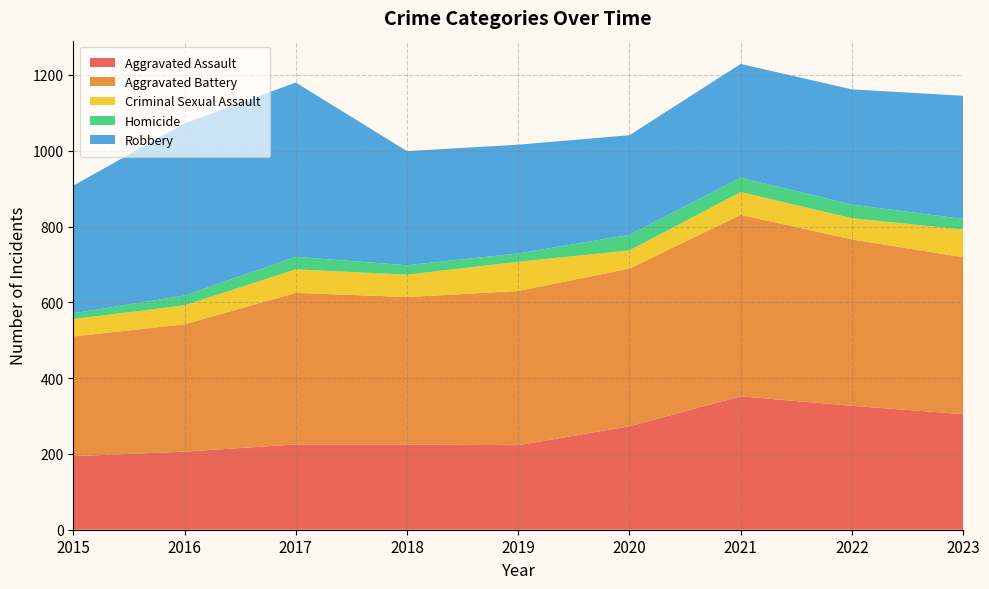

Reading left to right, extract all data points from this chart.

Aggravated Assault: 2015=194	2016=206	2017=225	2018=225	2019=223	2020=273	2021=352	2022=327	2023=305
Aggravated Battery: 2015=316	2016=336	2017=400	2018=389	2019=407	2020=416	2021=479	2022=439	2023=414
Criminal Sexual Assault: 2015=46	2016=50	2017=62	2018=59	2019=77	2020=48	2021=60	2022=56	2023=73
Homicide: 2015=15	2016=26	2017=33	2018=25	2019=22	2020=41	2021=38	2022=36	2023=28
Robbery: 2015=337	2016=454	2017=460	2018=301	2019=287	2020=263	2021=300	2022=304	2023=325